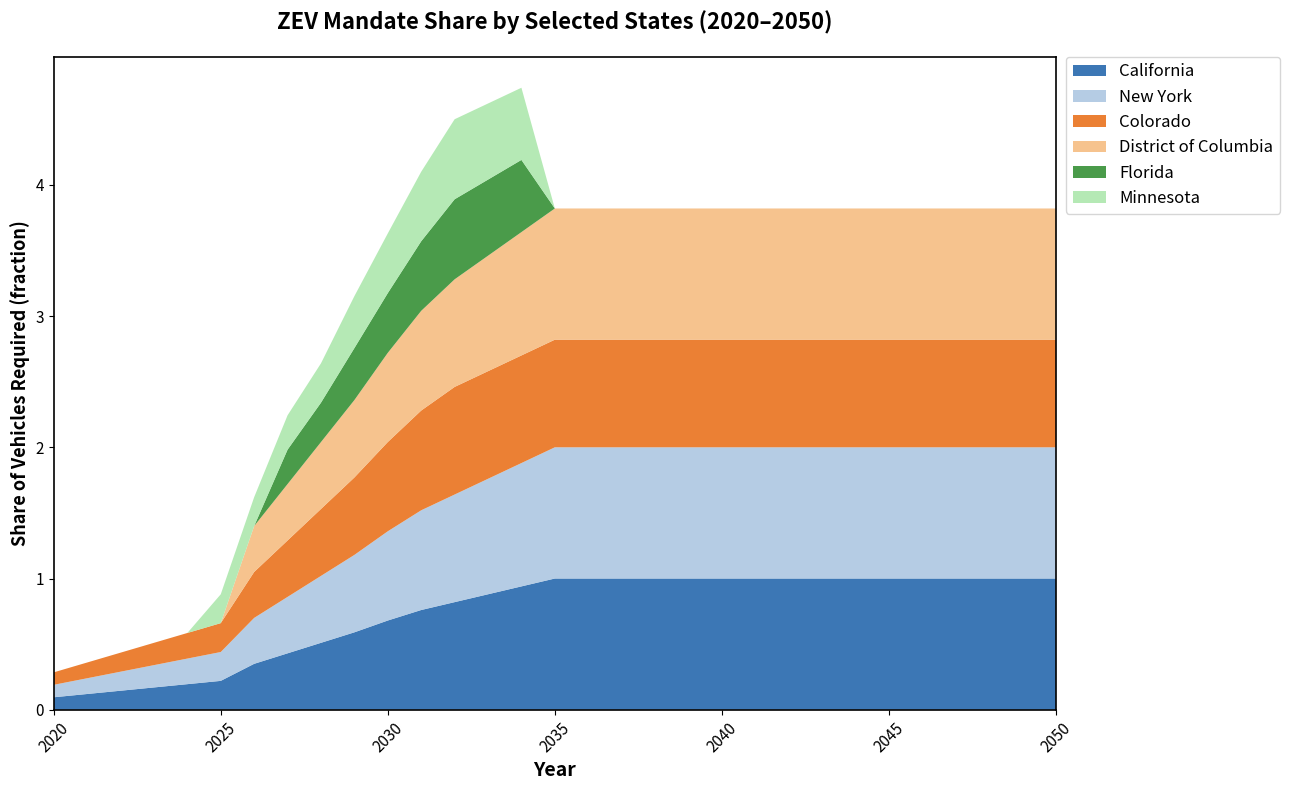

Reading right to left, list all the values displayed in this chart.

California: 1.0	1.0	1.0	1.0	1.0	1.0	1.0	1.0	1.0	1.0	1.0	1.0	1.0	1.0	1.0	1.0	0.9	0.9	0.8	0.8	0.7	0.6	0.5	0.4	0.3	0.2	0.2	0.2	0.1	0.1	0.1
New York: 1.0	1.0	1.0	1.0	1.0	1.0	1.0	1.0	1.0	1.0	1.0	1.0	1.0	1.0	1.0	1.0	0.9	0.9	0.8	0.8	0.7	0.6	0.5	0.4	0.3	0.2	0.2	0.2	0.1	0.1	0.1
Colorado: 0.8	0.8	0.8	0.8	0.8	0.8	0.8	0.8	0.8	0.8	0.8	0.8	0.8	0.8	0.8	0.8	0.8	0.8	0.8	0.8	0.7	0.6	0.5	0.4	0.3	0.2	0.2	0.2	0.1	0.1	0.1
District of Columbia: 1.0	1.0	1.0	1.0	1.0	1.0	1.0	1.0	1.0	1.0	1.0	1.0	1.0	1.0	1.0	1.0	0.9	0.9	0.8	0.8	0.7	0.6	0.5	0.4	0.3	0.0	0.0	0.0	0.0	0.0	0.0
Florida: 0.0	0.0	0.0	0.0	0.0	0.0	0.0	0.0	0.0	0.0	0.0	0.0	0.0	0.0	0.0	0.0	0.6	0.6	0.6	0.5	0.5	0.4	0.3	0.3	0.0	0.0	0.0	0.0	0.0	0.0	0.0
Minnesota: 0.0	0.0	0.0	0.0	0.0	0.0	0.0	0.0	0.0	0.0	0.0	0.0	0.0	0.0	0.0	0.0	0.6	0.6	0.6	0.5	0.5	0.4	0.3	0.3	0.2	0.2	0.0	0.0	0.0	0.0	0.0